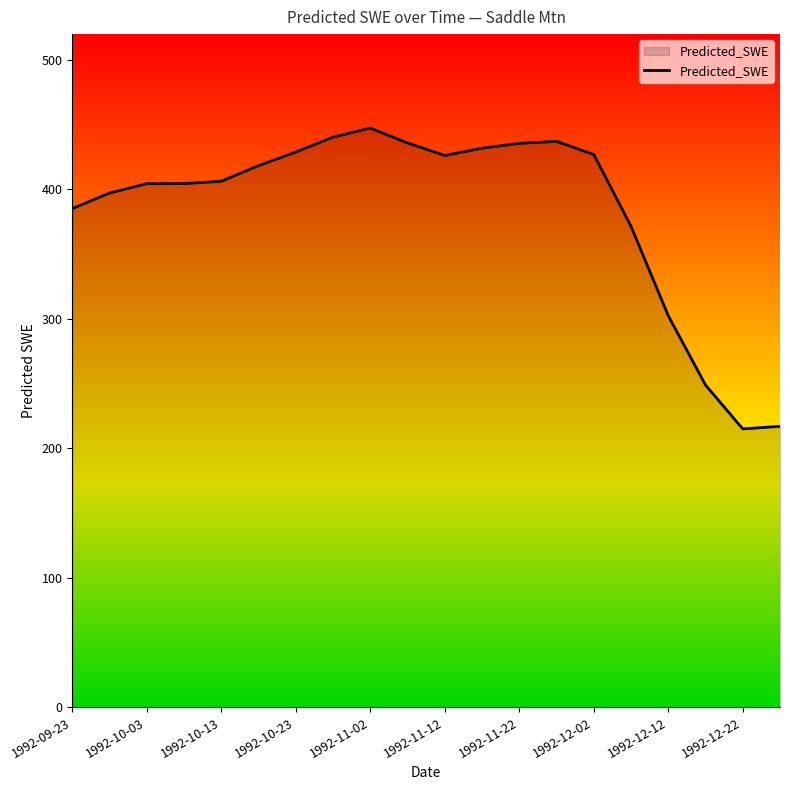

What is the minimum value shown in the chart?

215.0